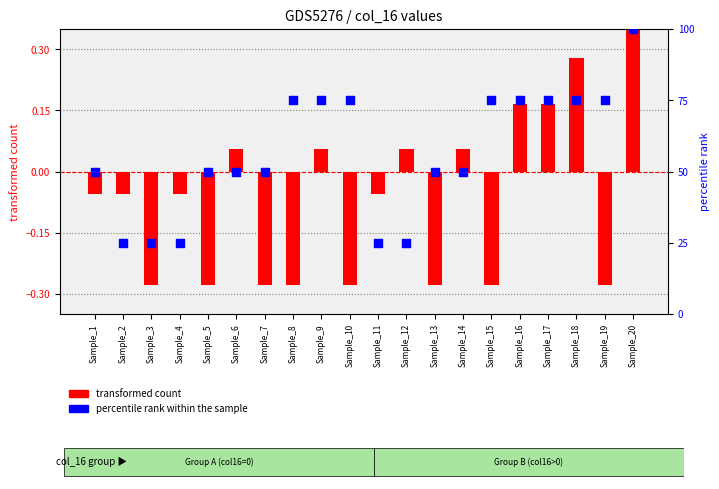

Which series contains the highest Y value?

percentile rank within the sample